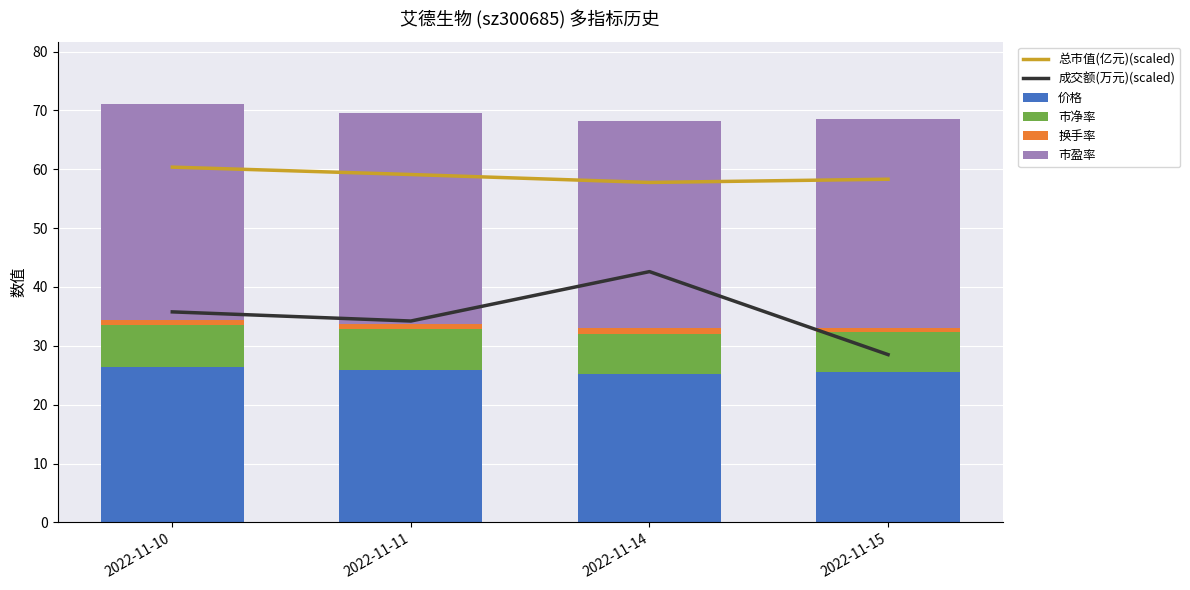

Between 2022-11-15 and 2022-11-14, which is larger?

2022-11-15